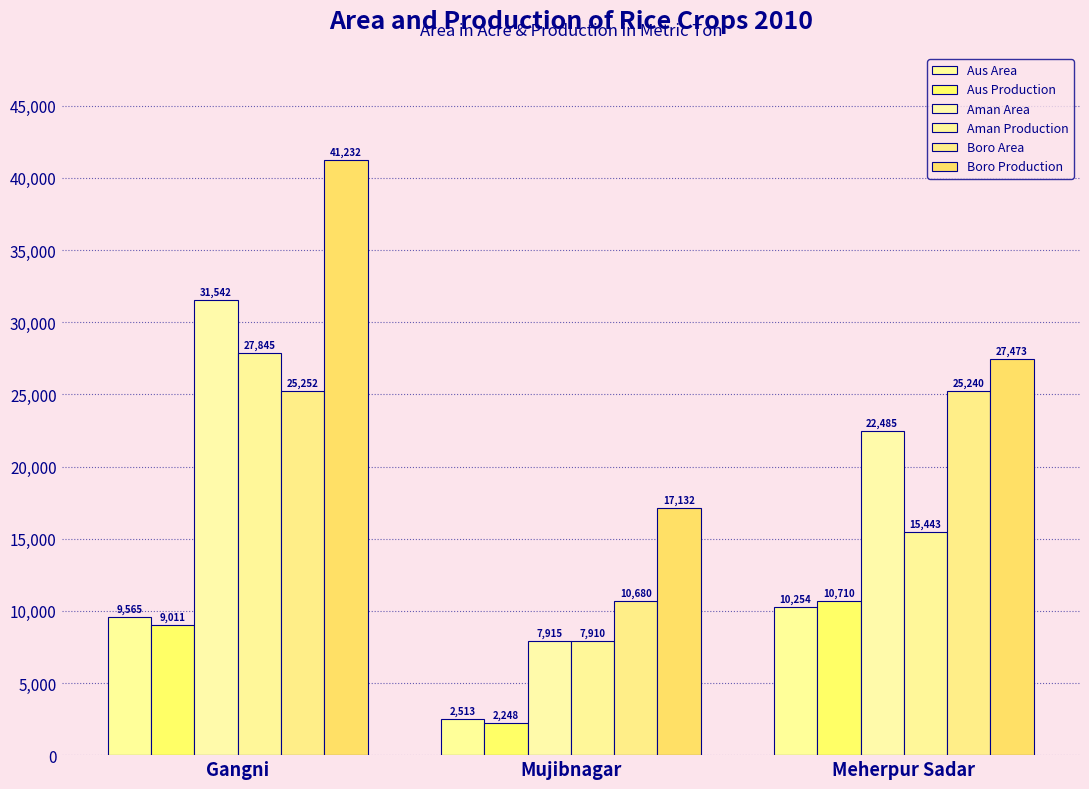

What is the label of the 2nd bar from the right?

Mujibnagar